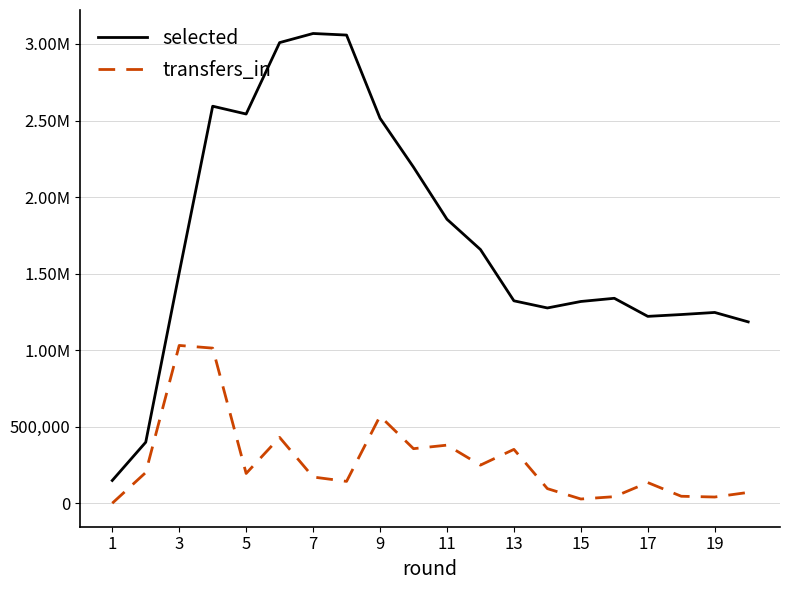

What are all the series names shown in the legend?

selected, transfers_in